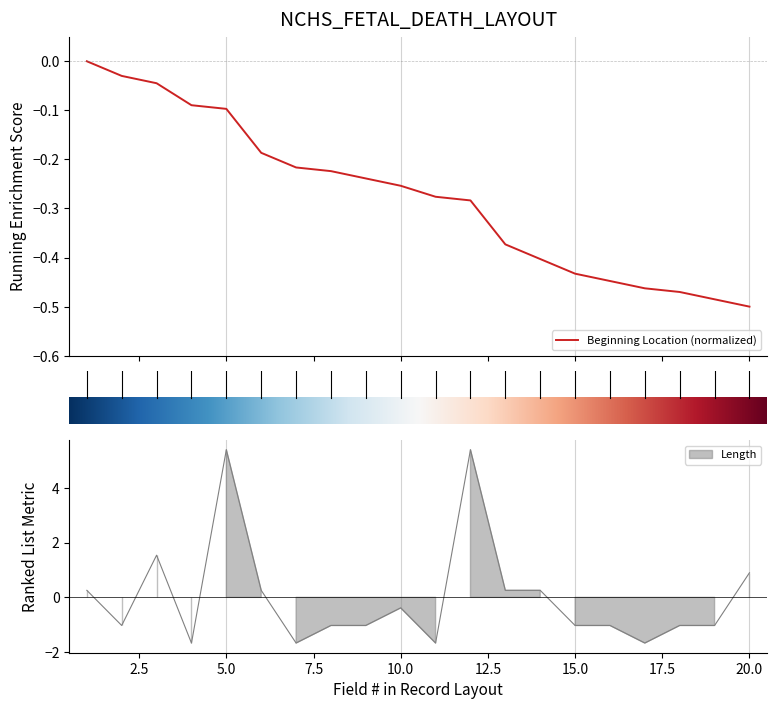

What is the difference between the maximum and minimum values in the Beginning Location series?

0.5